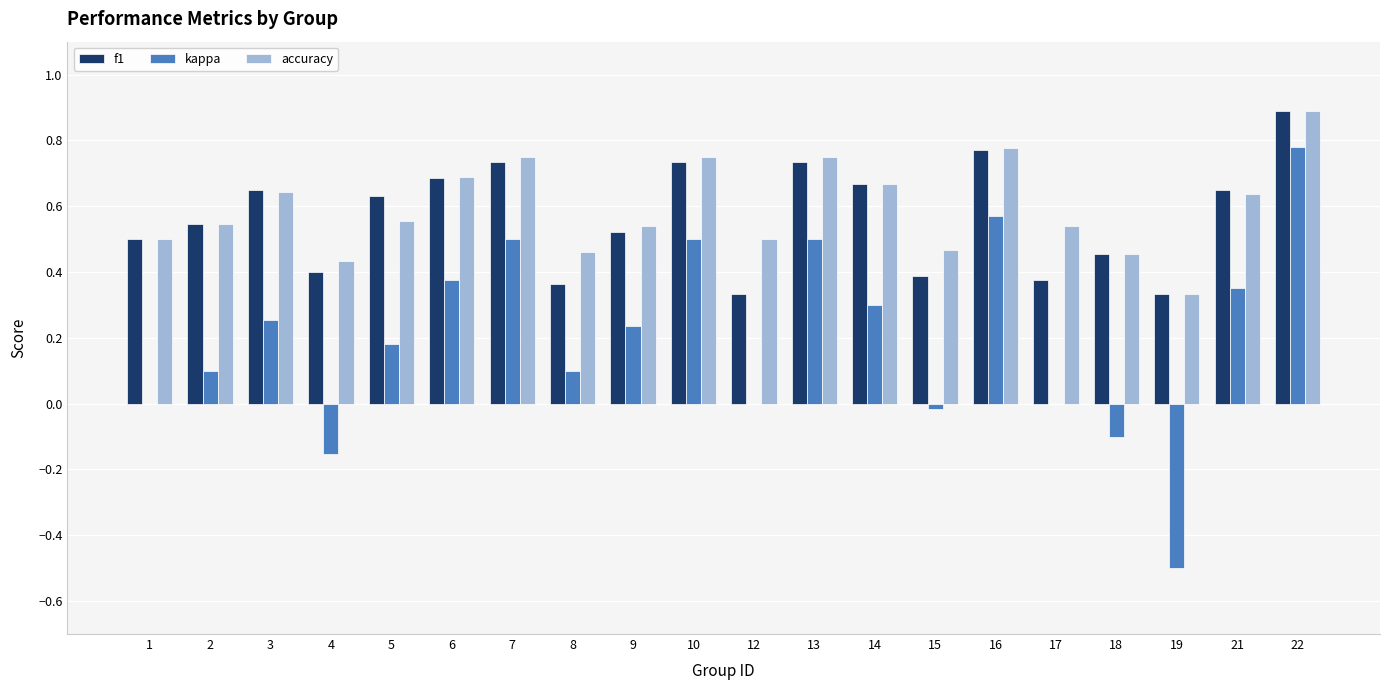

What is the greatest value displayed?

0.9